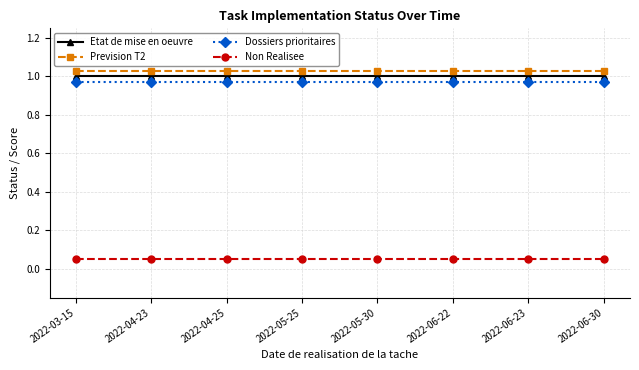

Between 2022-06-22 and 2022-06-30, which is larger?

2022-06-22